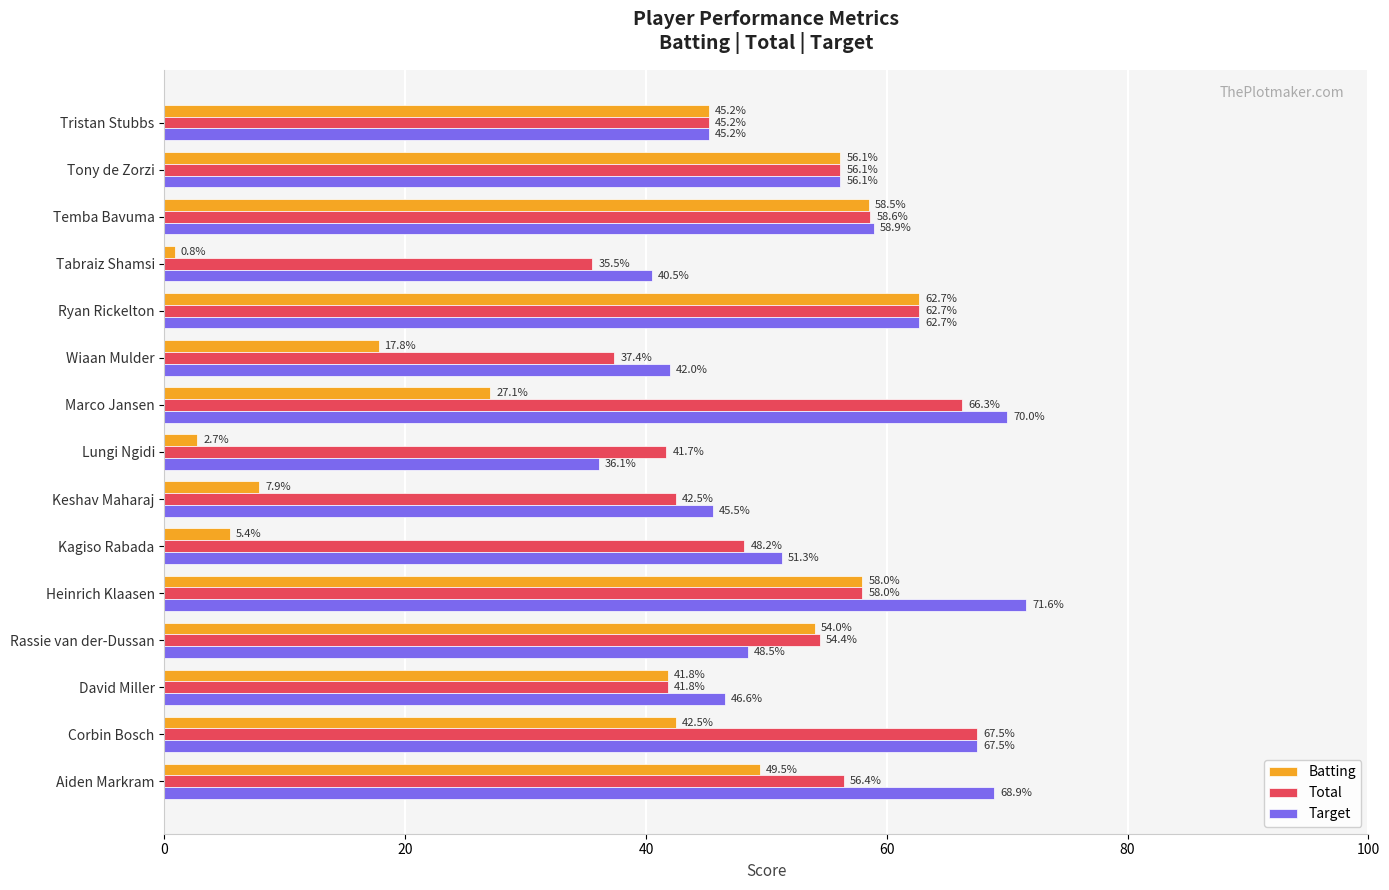

Is the value of Target at Rassie van der-Dussan greater than the value of Total at Wiaan Mulder?

Yes